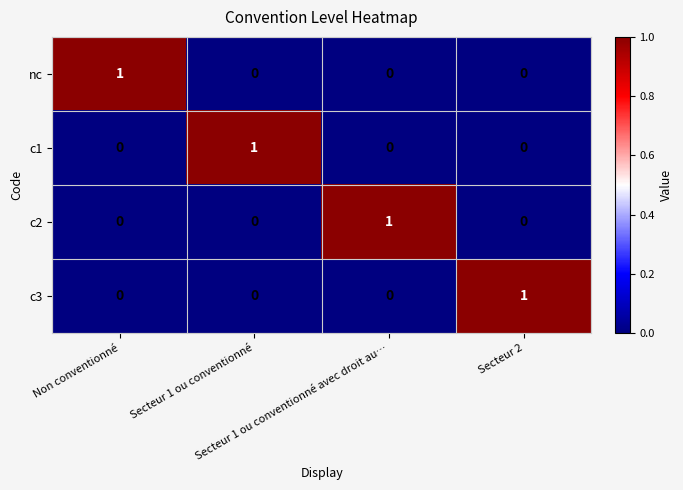

At how many categories does at least one series exceed 0?

4